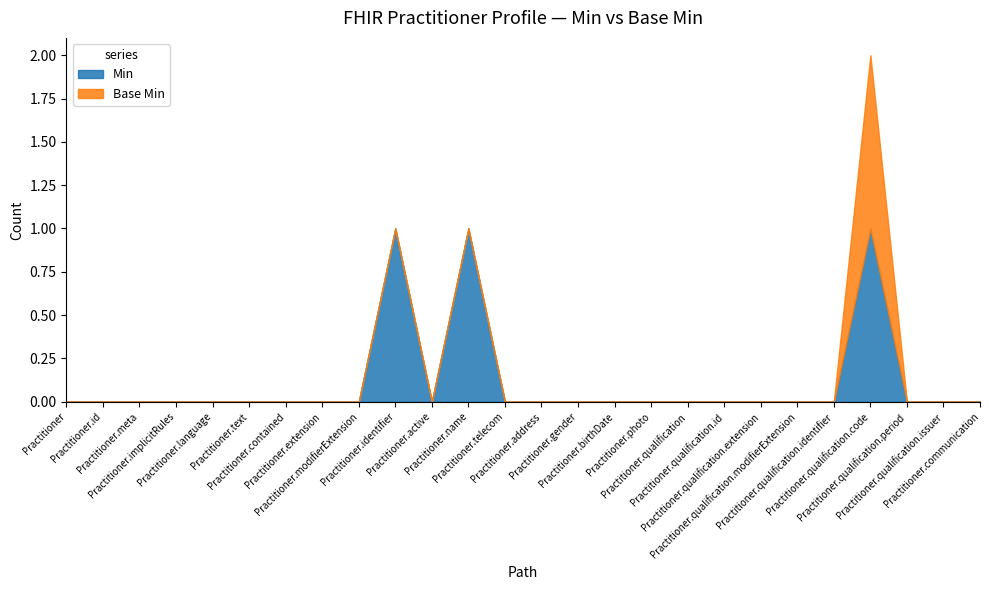

True or false: Min has a value of 1 at Practitioner.qualification.id.

False